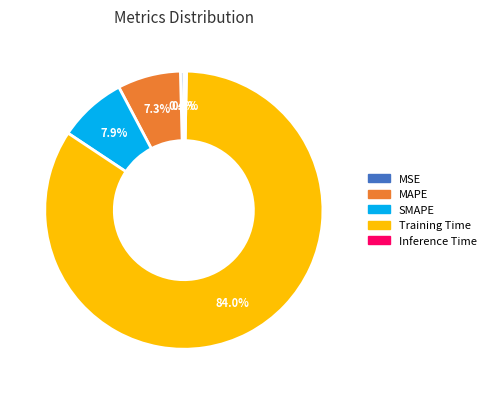

What percentage do MSE and Inference Time together represent?

0.7%